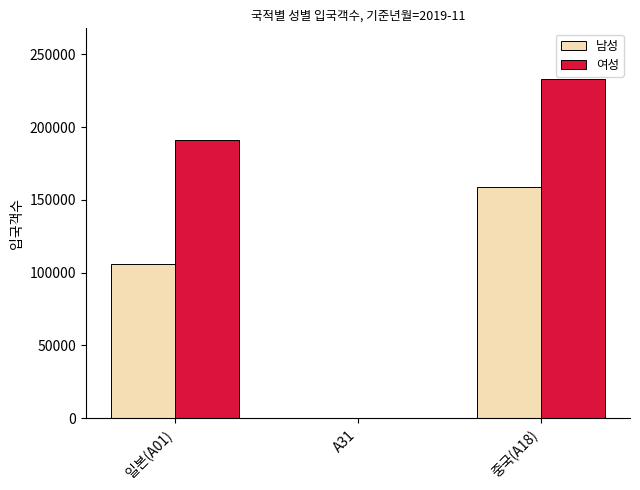

What is the sum of all 여성 values?

424421